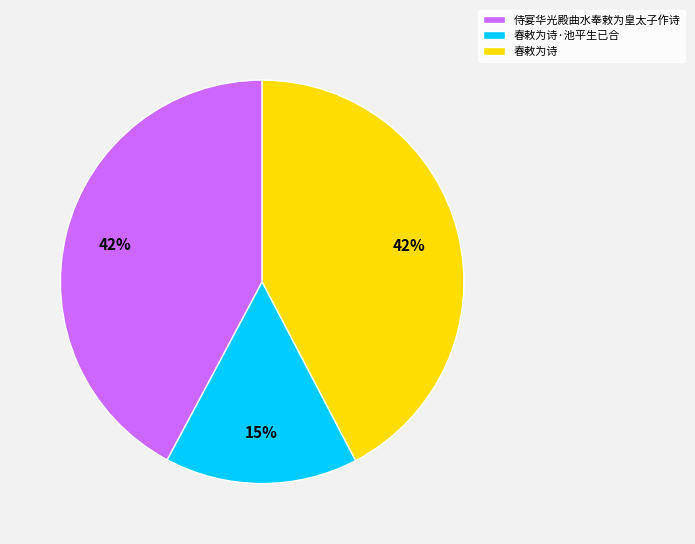

What is the smallest slice in the pie chart?

春敕为诗·池平生已合